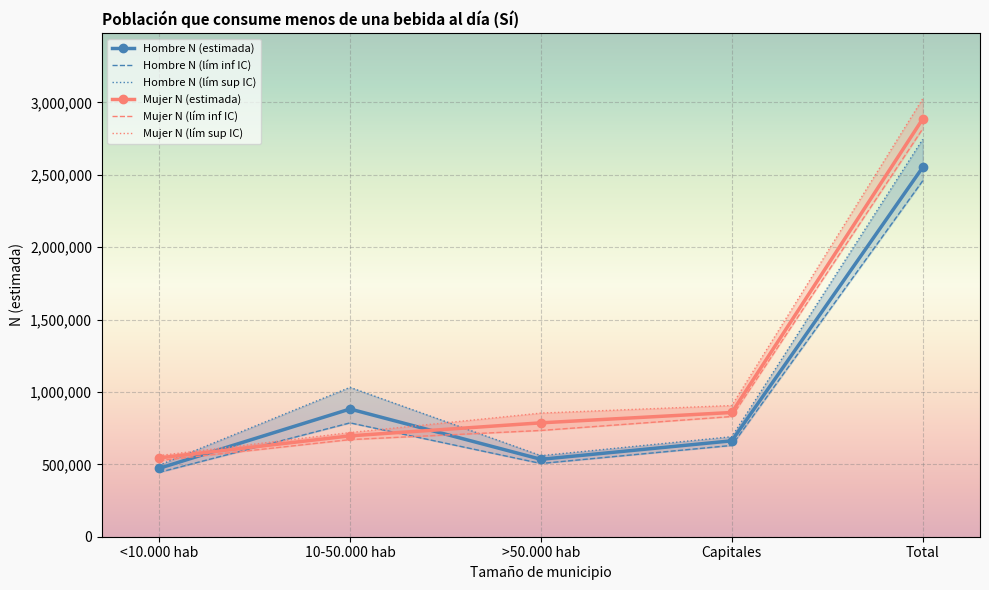

At how many categories does at least one series exceed 2910728?

1